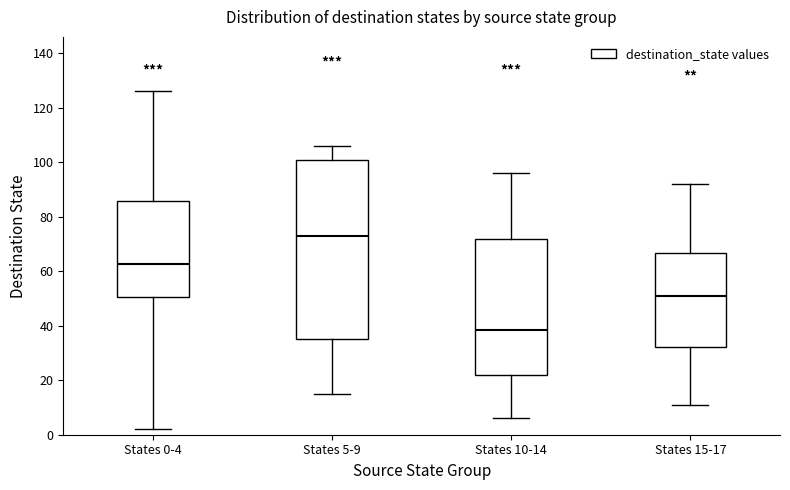

Which box has the lowest median line?

States 10-14